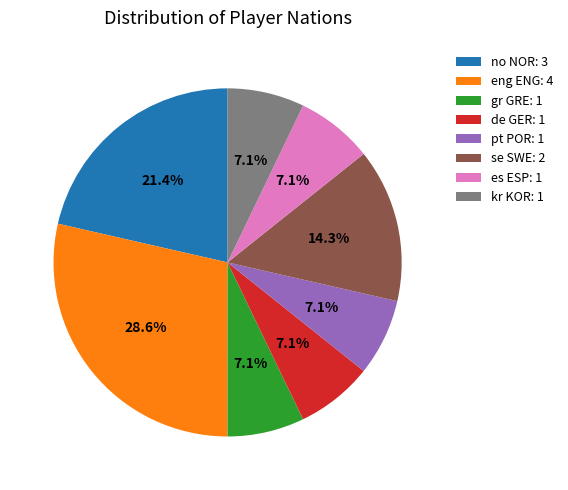

How many slices are in this pie chart?

8